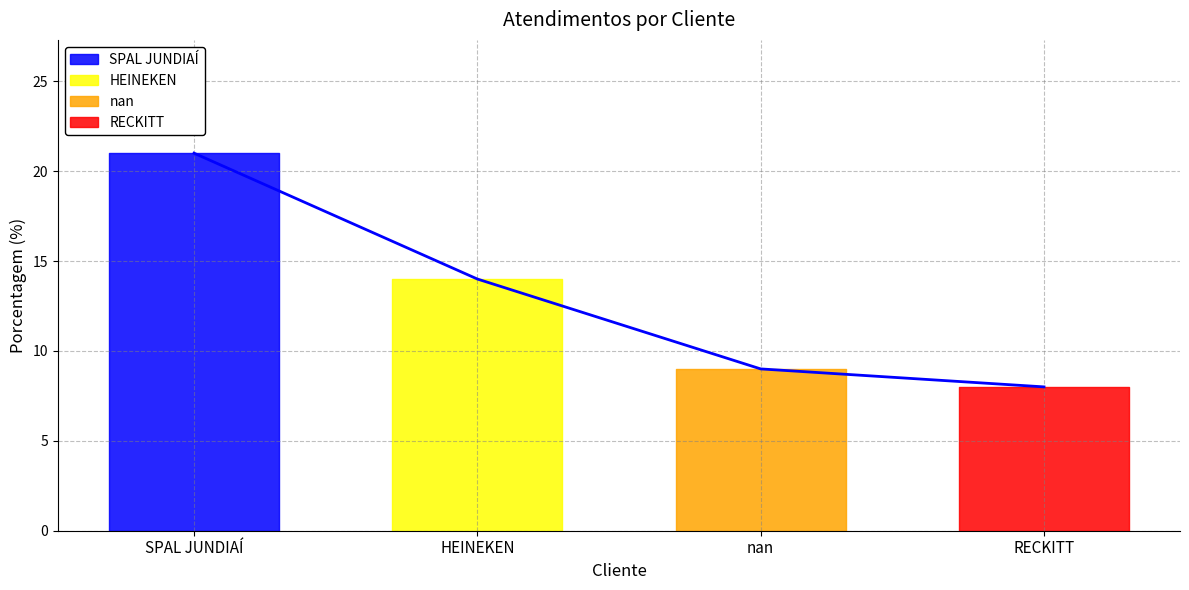

What is the sum of the values at HEINEKEN and SPAL JUNDIAÍ?

35